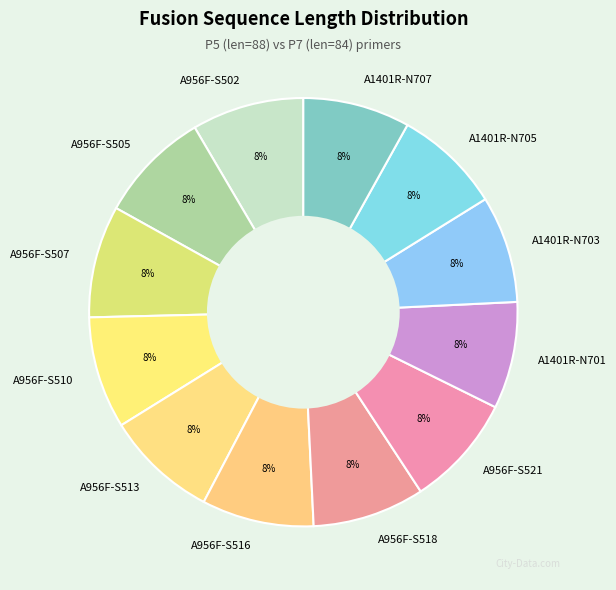

To the nearest percent, what portion does A1401R-N705 represent?

8%